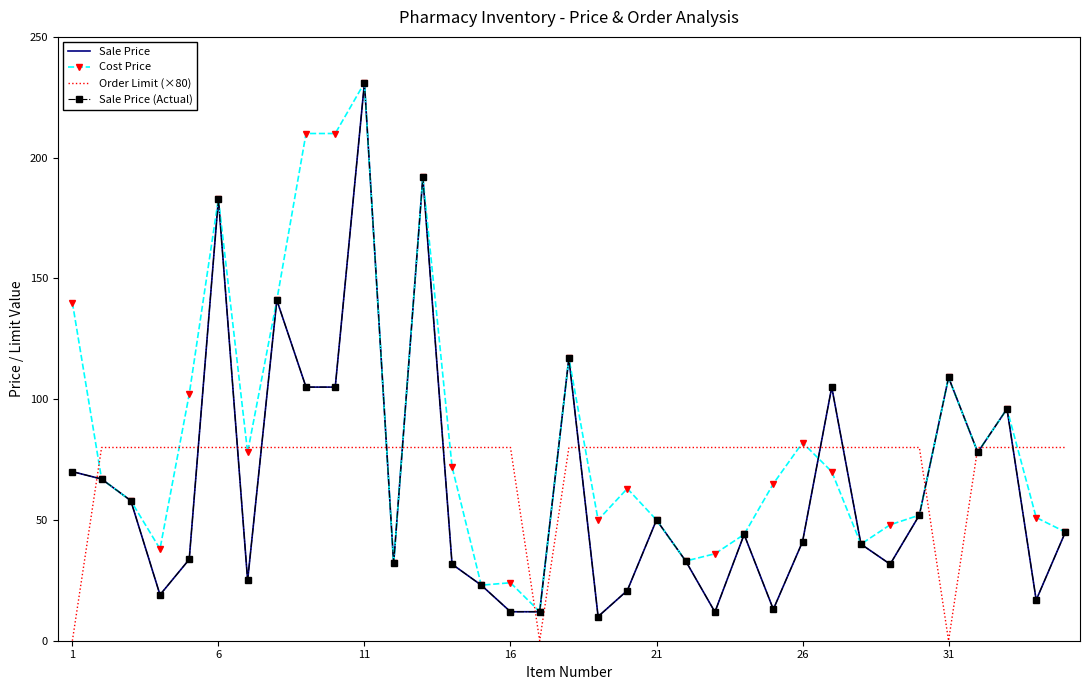

What are all the series names shown in the legend?

Sale Price, Cost Price, Order Limit (×80), Sale Price (Actual)